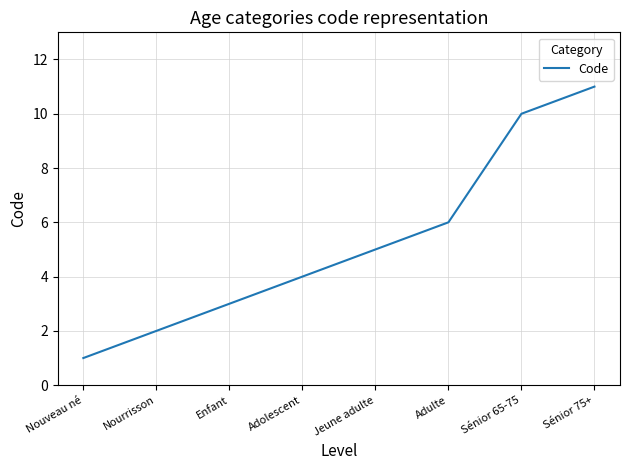

What is the sum of all values?

42